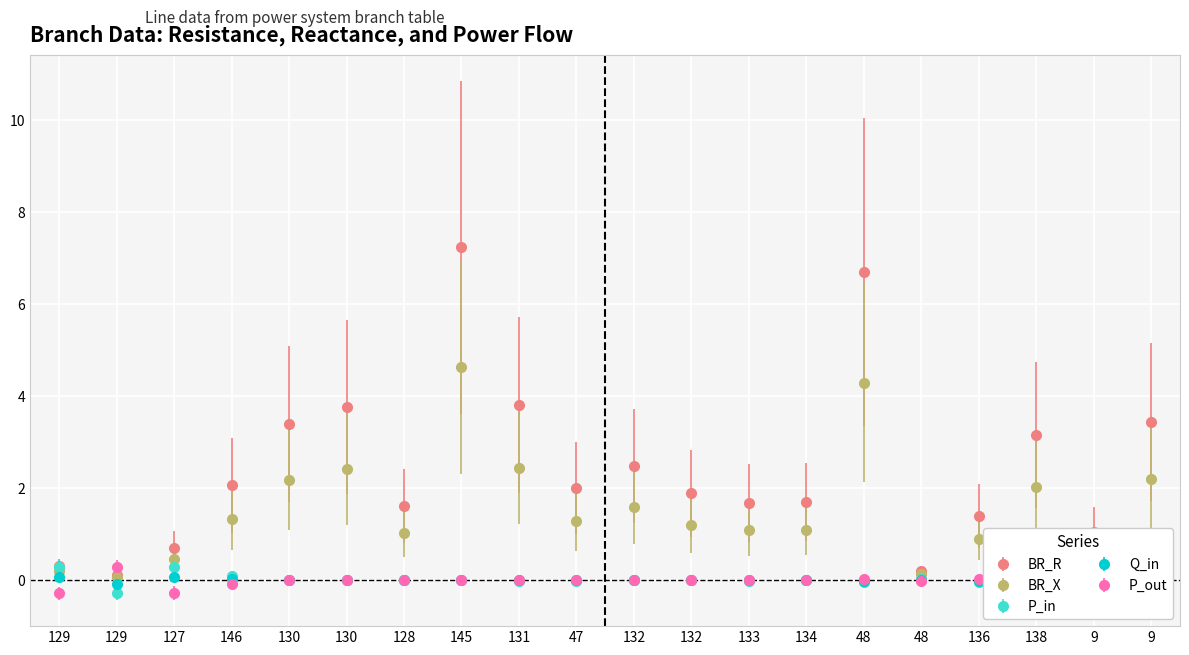

What is the difference between the highest and lowest values at 9?

1.1